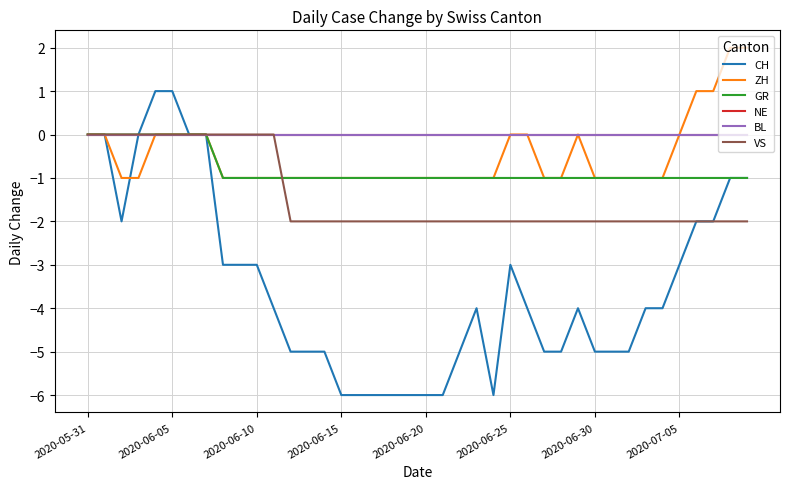

Does the chart display data point markers on the line(s)?

No